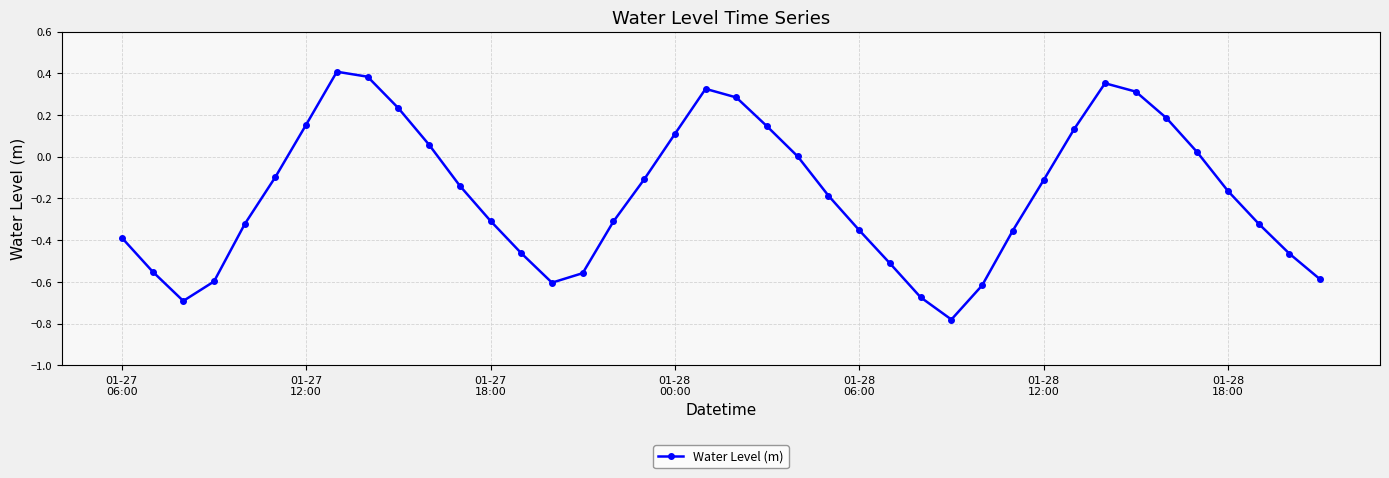

What is the difference between the second highest and minimum values?

1.2